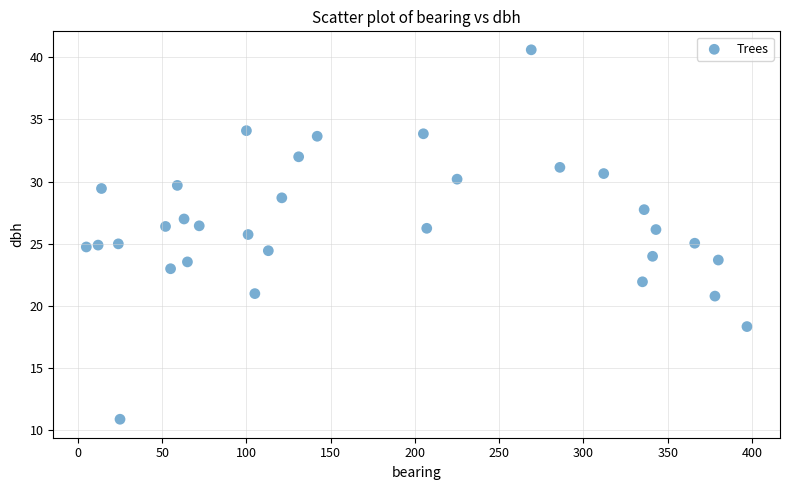

What is the range of X values (max minus min)?

392.0